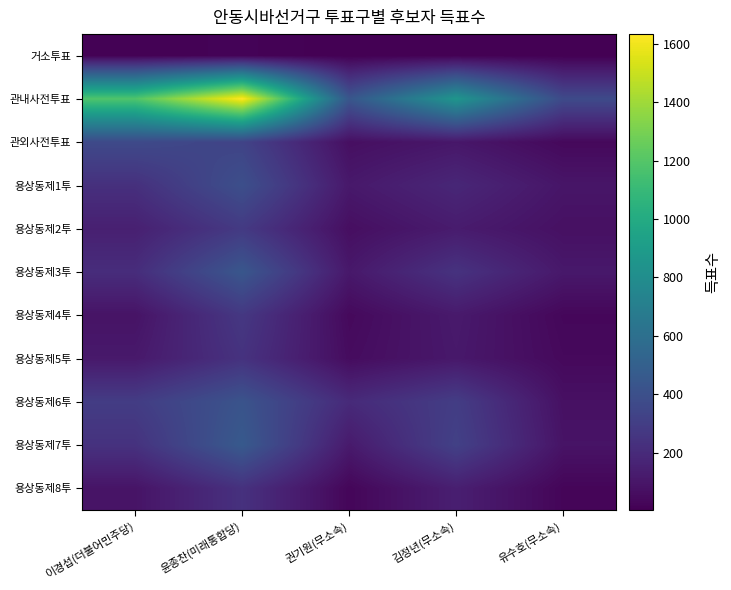

Which series changed the most between 윤종찬(미래통합당) and 김정년(무소속)?

관내사전투표